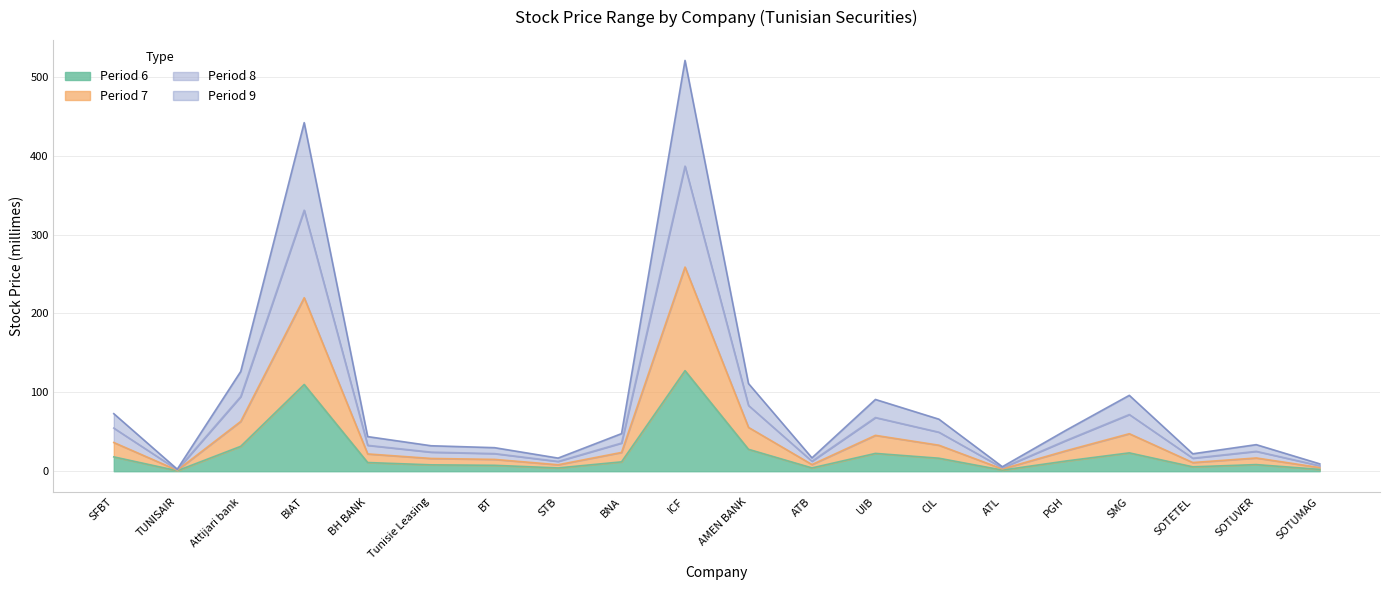

At which category is the sum across all series the highest?

ICF